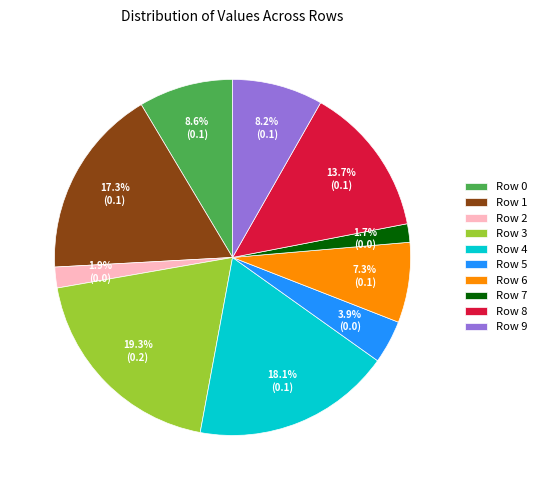

Is there any slice that represents more than half of the pie?

No